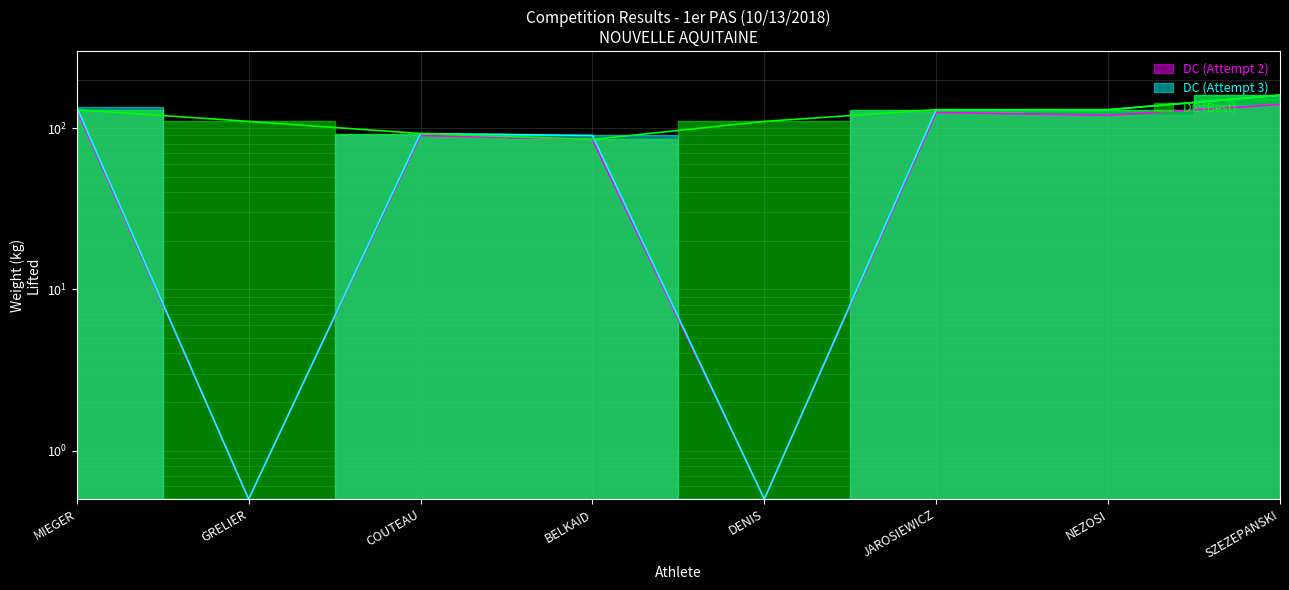

True or false: DC (Attempt 2) and DC (Best) intersect in this chart.

False